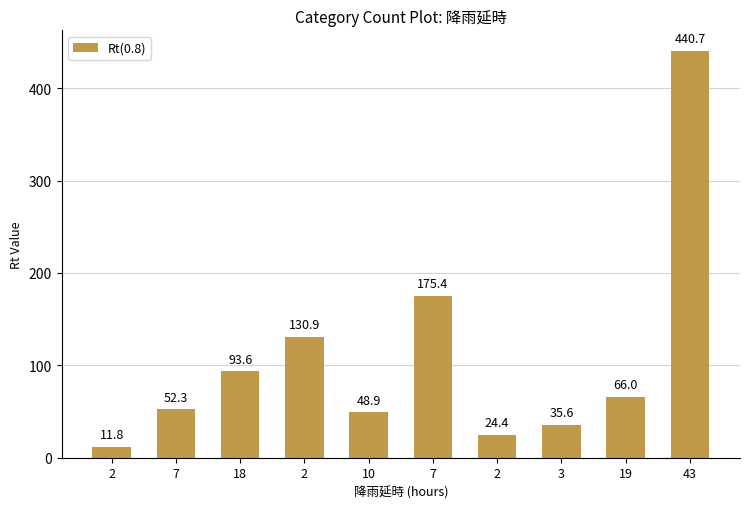

Reading right to left, what are all the values shown in this chart?

43=440.7	19=66.0	3=35.6	2=24.4	7=175.4	10=48.9	2=130.9	18=93.6	7=52.3	2=11.8